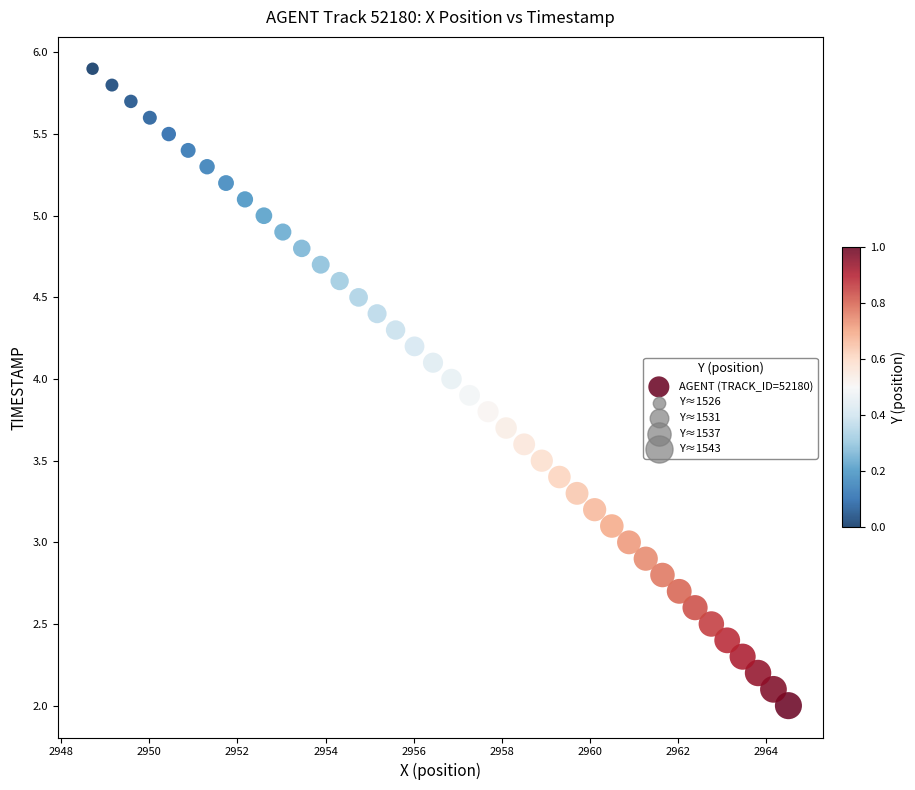

What is the range of X values (max minus min)?

15.8